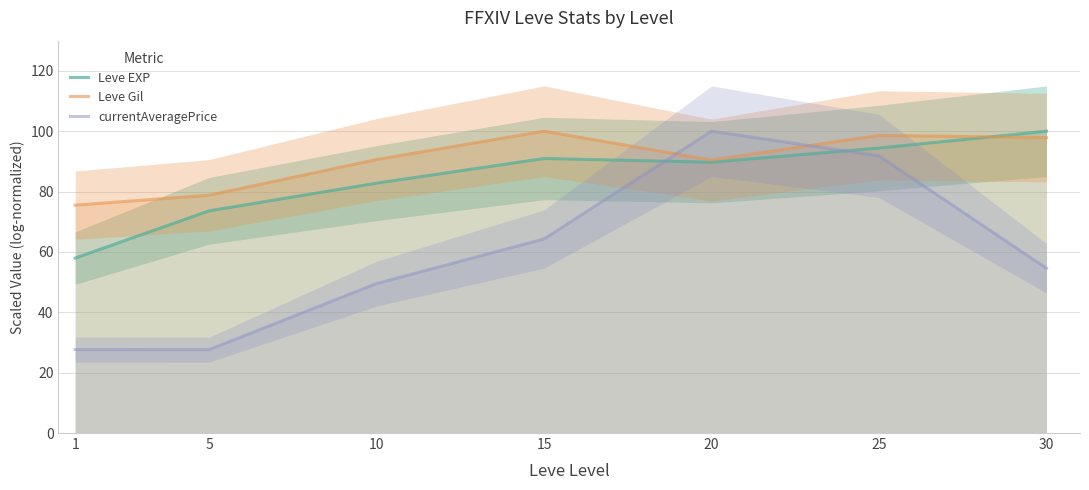

How many data points in Leve Gil are less than 90?

2